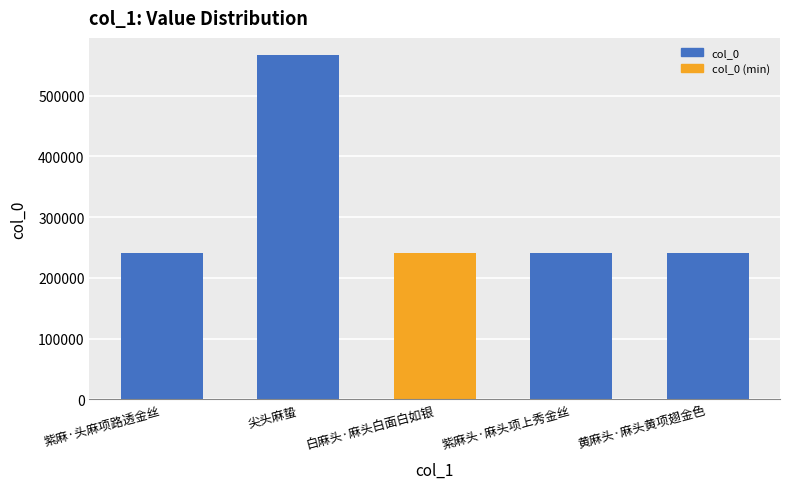

True or false: the data shows 241340 at 黄麻头·麻头黄项翅金色.

True